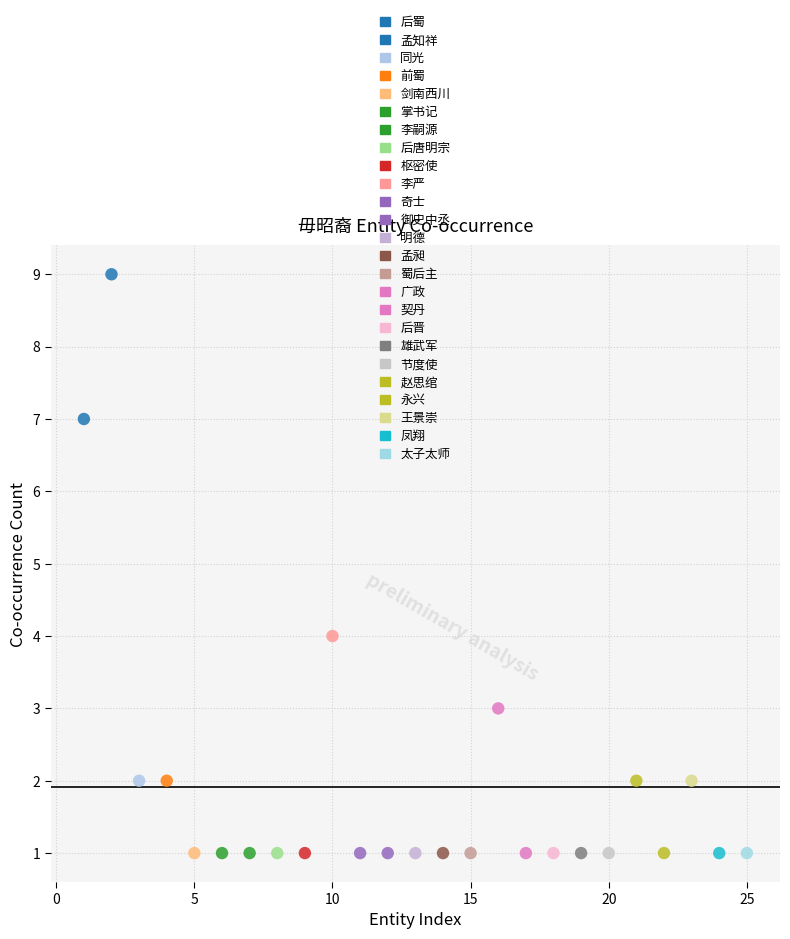

What Y value in the scatter plot is closest to 5?

4